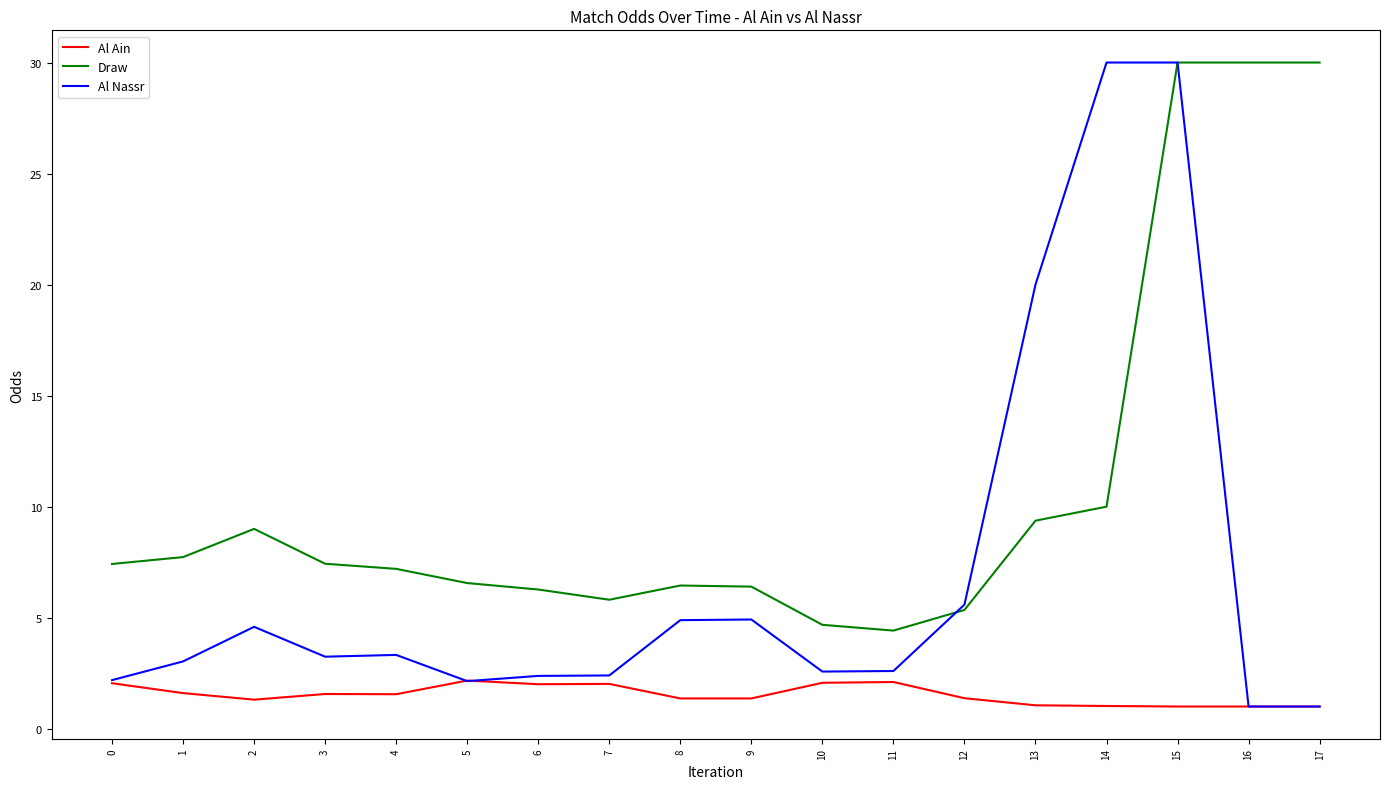

Which series has the largest total across all categories?

Draw